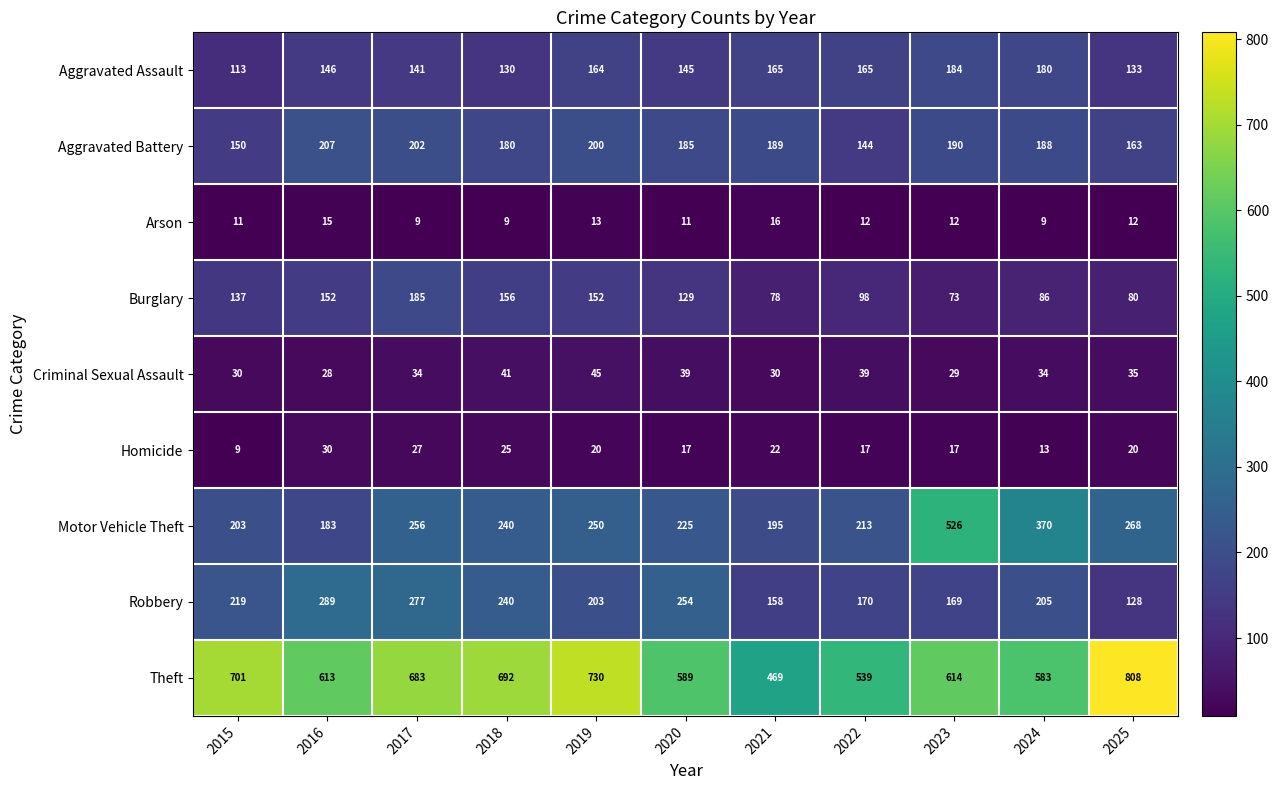

What is the sum of all Motor Vehicle Theft values?

2929